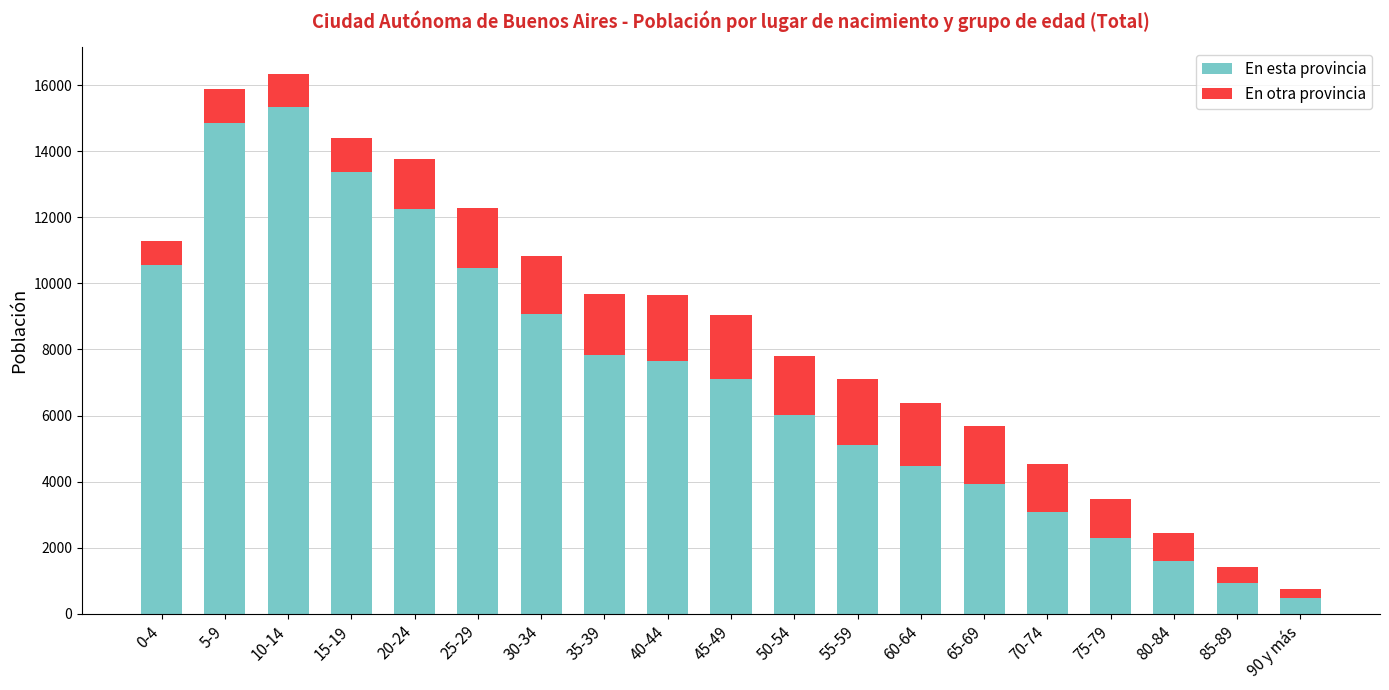

What is the highest value of the En esta provincia series?

15337